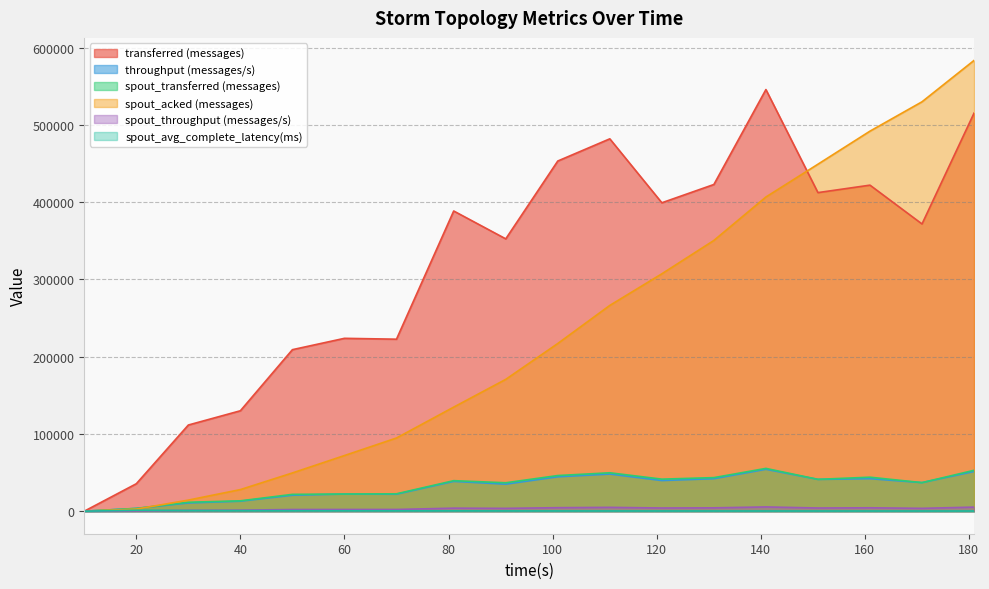

Reading left to right, what are all the values shown in this chart?

transferred (messages): 10=0.0	20=35540.0	30=111560.0	40=130020.0	50=209120.0	60=223800.0	70=222680.0	81=388660.0	91=352600.0	101=453360.0	111=482100.0	121=399300.0	131=422980.0	141=545880.0	151=412460.0	161=422120.0	171=371860.0	181=515380.0
throughput (messages/s): 10=0.0	20=3522.0	30=10680.0	40=12930.0	50=20690.0	60=22169.0	70=21990.0	81=38595.0	91=35000.0	101=44551.0	111=48075.0	121=39683.0	131=42079.0	141=54257.0	151=41147.0	161=42102.0	171=36986.0	181=51404.0
spout_transferred (messages): 10=0.0	20=3640.0	30=11540.0	40=13420.0	50=21780.0	60=22240.0	70=22500.0	81=39520.0	91=36800.0	101=46140.0	111=49720.0	121=41480.0	131=43460.0	141=55400.0	151=41240.0	161=44000.0	171=36980.0	181=52940.0
spout_acked (messages): 10=0.0	20=2720.0	30=14360.0	40=27960.0	50=49520.0	60=72040.0	70=94740.0	81=134740.0	91=170660.0	101=217100.0	111=266420.0	121=307340.0	131=350520.0	141=406760.0	151=449240.0	161=492040.0	171=530040.0	181=583600.0
spout_throughput (messages/s): 10=0.0	20=360.0	30=1104.0	40=1334.0	50=2154.0	60=2203.0	70=2222.0	81=3924.0	91=3652.0	101=4534.0	111=4958.0	121=4122.0	131=4323.0	141=5506.0	151=4114.0	161=4388.0	171=3678.0	181=5280.0
spout_avg_complete_latency(ms): 10=0.0	20=1231.6	30=830.6	40=696.5	50=632.0	60=559.4	70=511.3	81=442.7	91=387.7	101=339.0	111=318.4	121=300.6	131=282.2	141=269.9	151=262.7	161=255.5	171=252.7	181=246.2